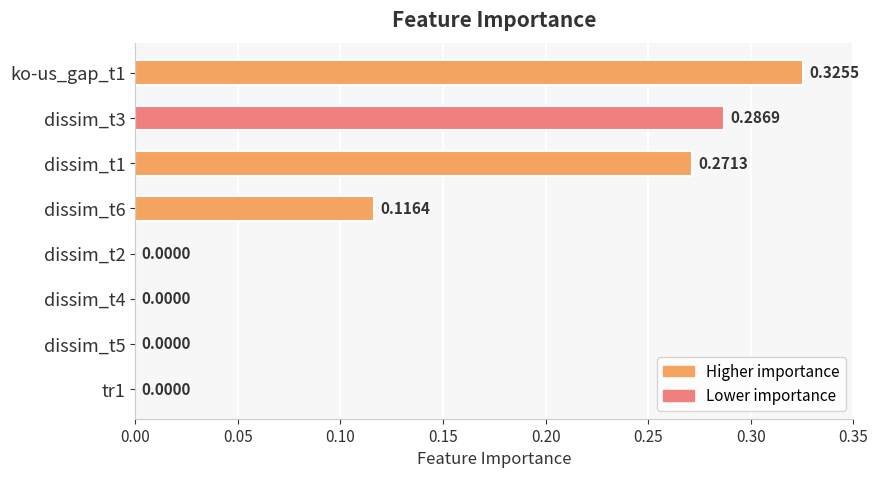

What is the sum of all values?

1.0